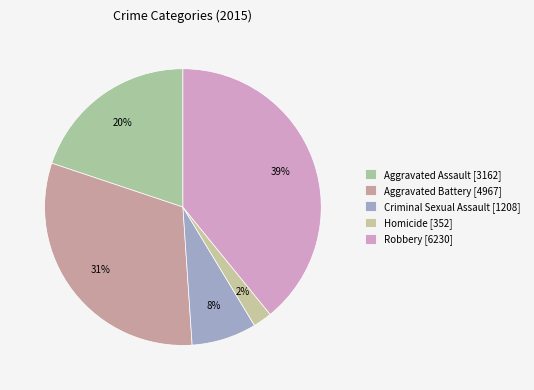

Combined, do Homicide and Aggravated Battery account for over 50%?

No